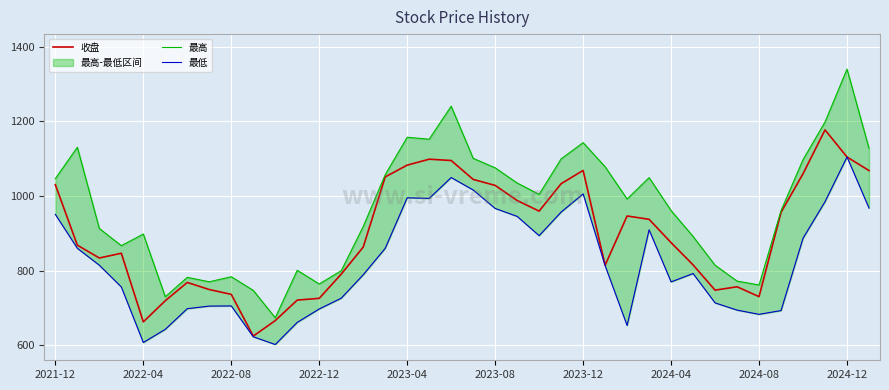

True or false: 收盘 and 最高 cross at least once.

False